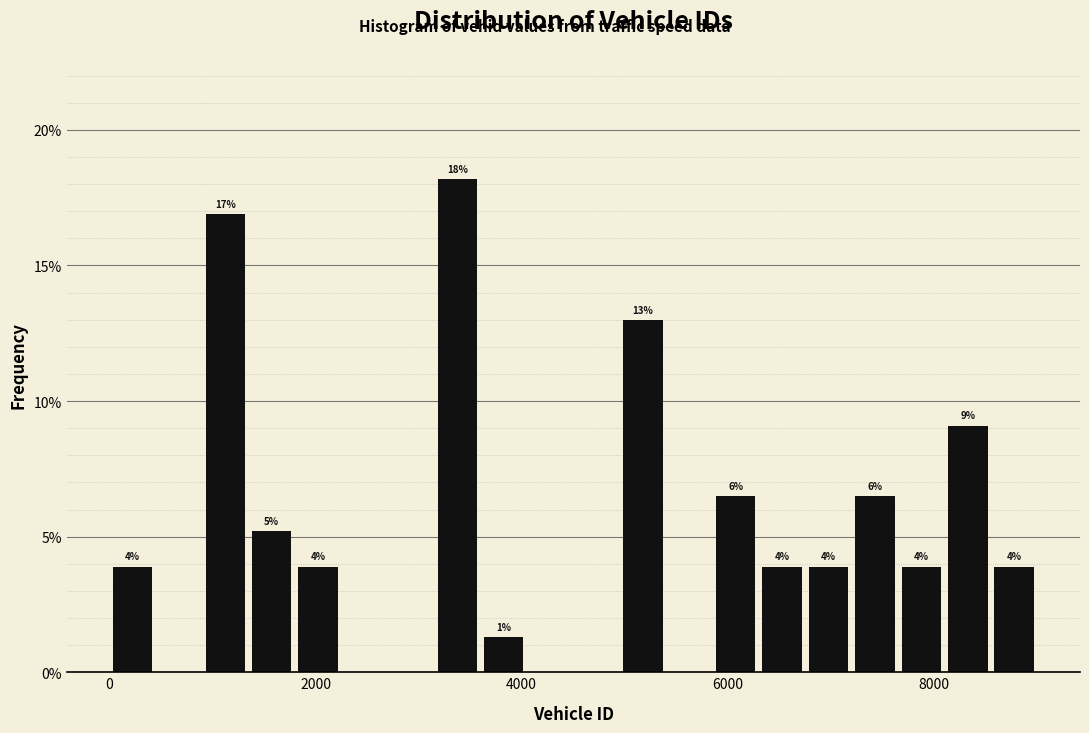

Around what value on the x-axis is the tallest bar? Give the approximate position of its centre, as read against the axis.

3400